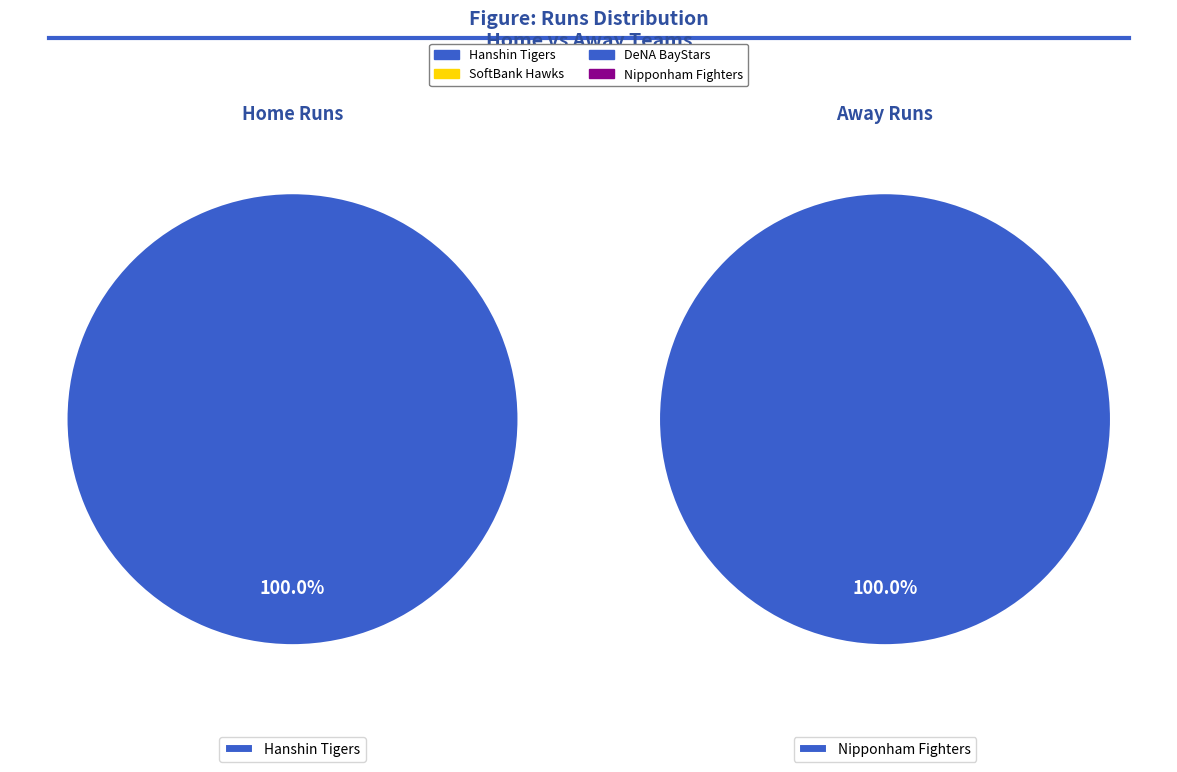

To the nearest percent, what is the combined percentage of 0 and 1?

100%